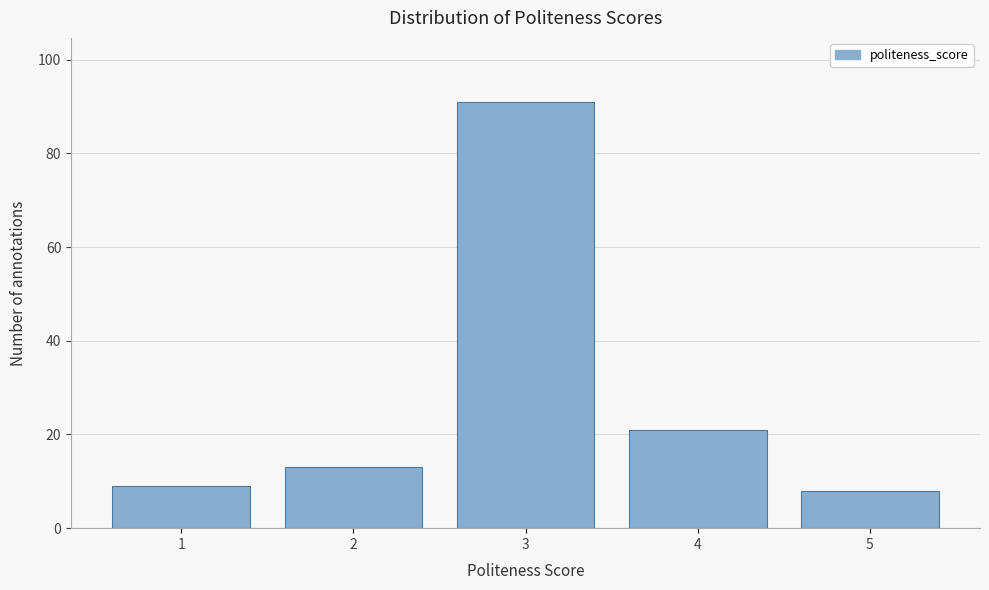

Reading left to right, transcribe all the data shown in this chart.

9	13	91	21	8